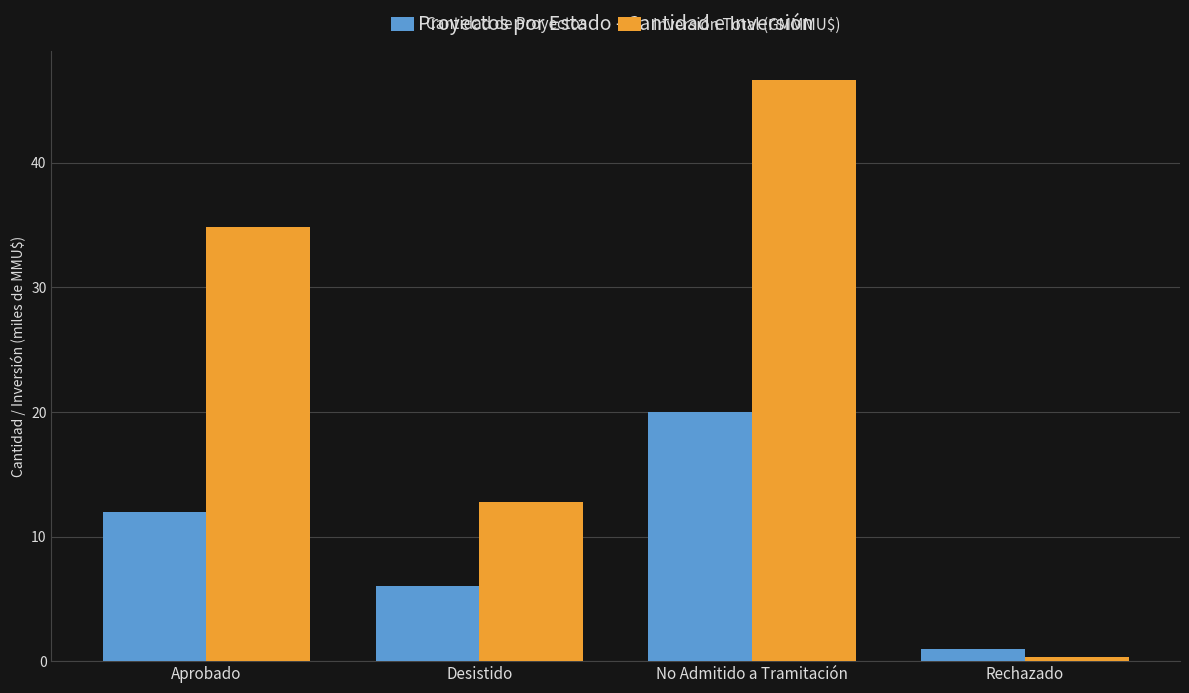

How many data points in Inversión Total (GMMMU$) are less than 34?

2